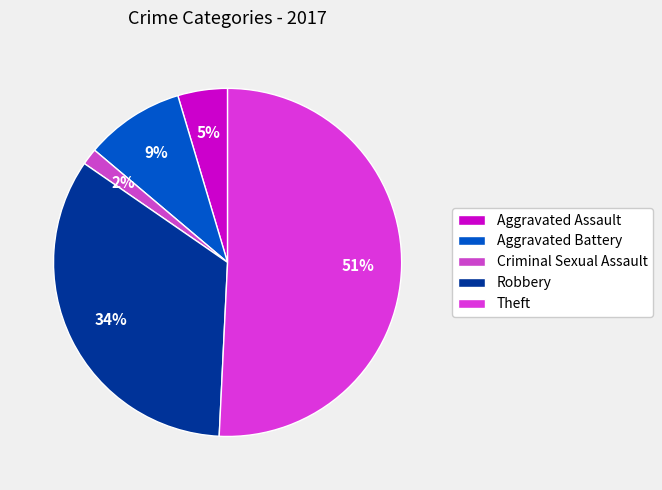

Combined, do Aggravated Battery and Criminal Sexual Assault account for over 50%?

No